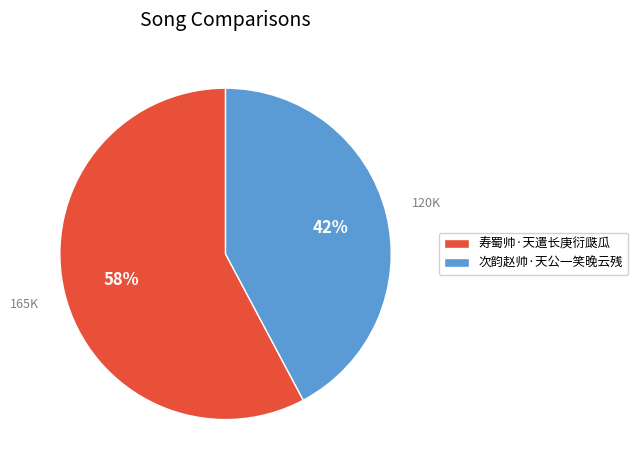

Which slice is the smallest?

次韵赵帅·天公一笑晚云残